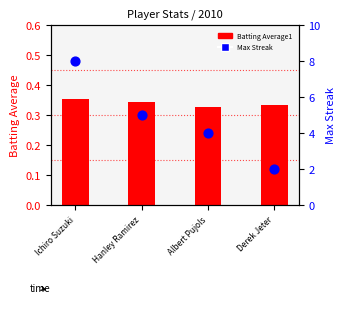

At how many categories does at least one series exceed 6?

1